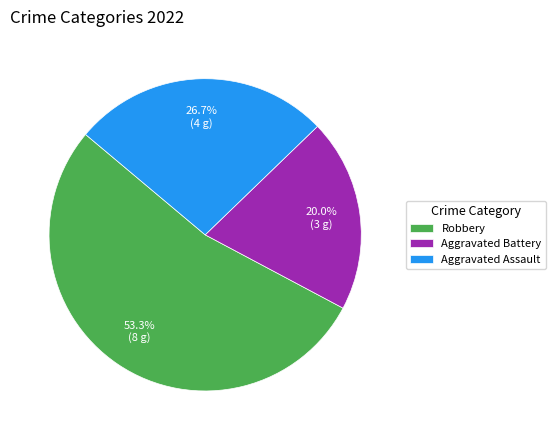

What is the total percentage of Aggravated Assault and Aggravated Battery?

46.7%